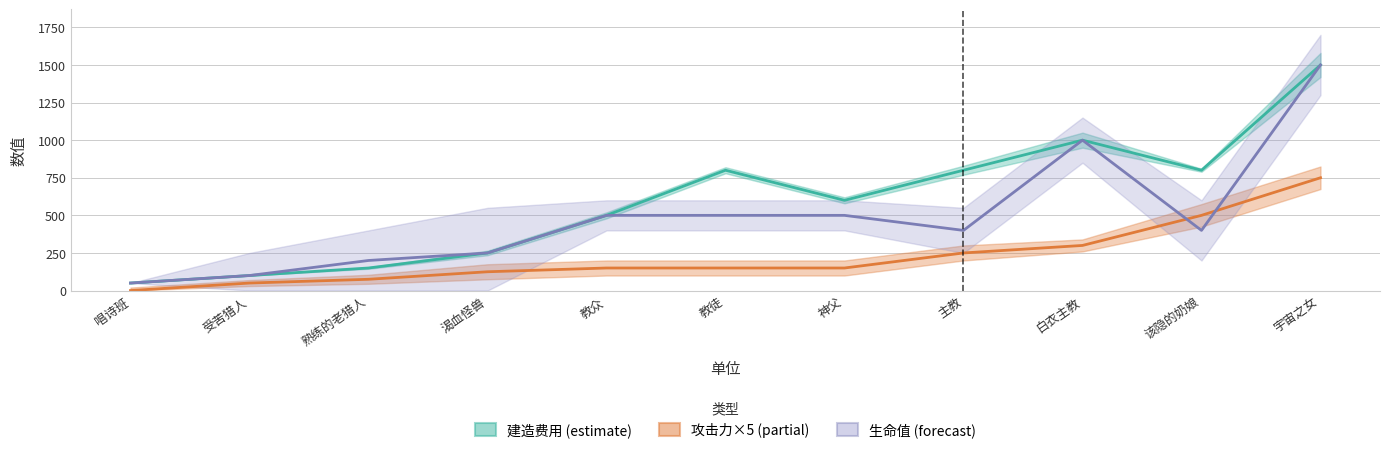

How many data points in 生命值 (forecast) are above 400?

5